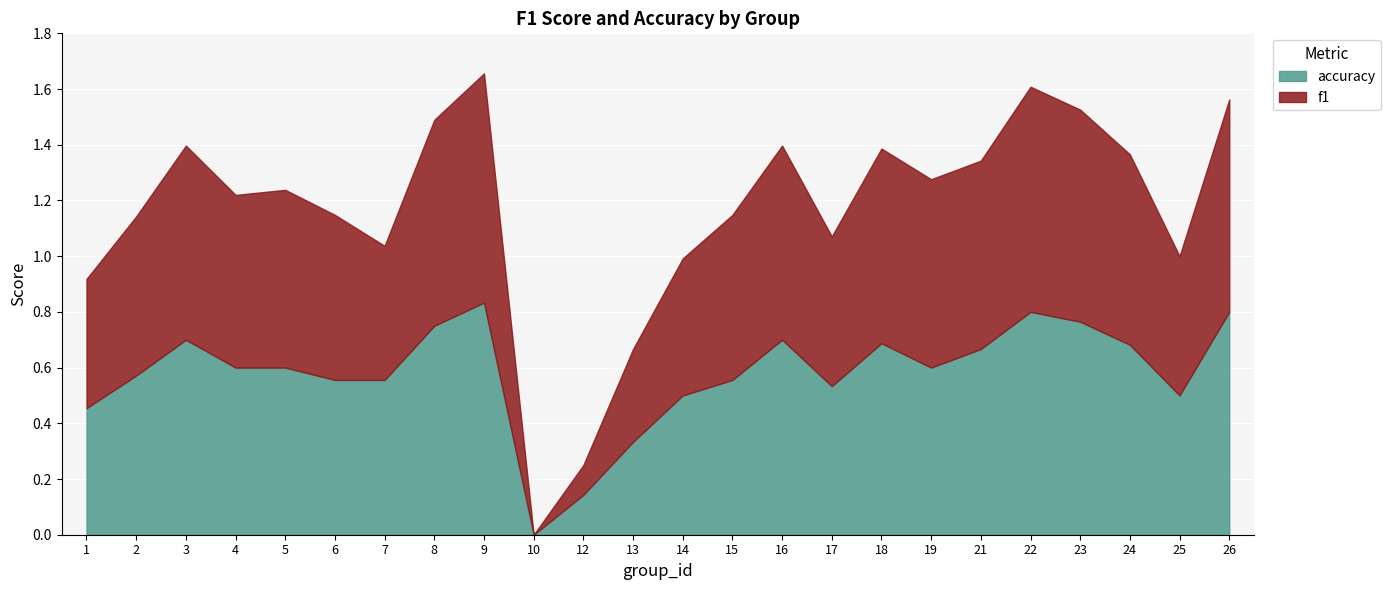

True or false: accuracy has a value of 0.2 at 19.

False